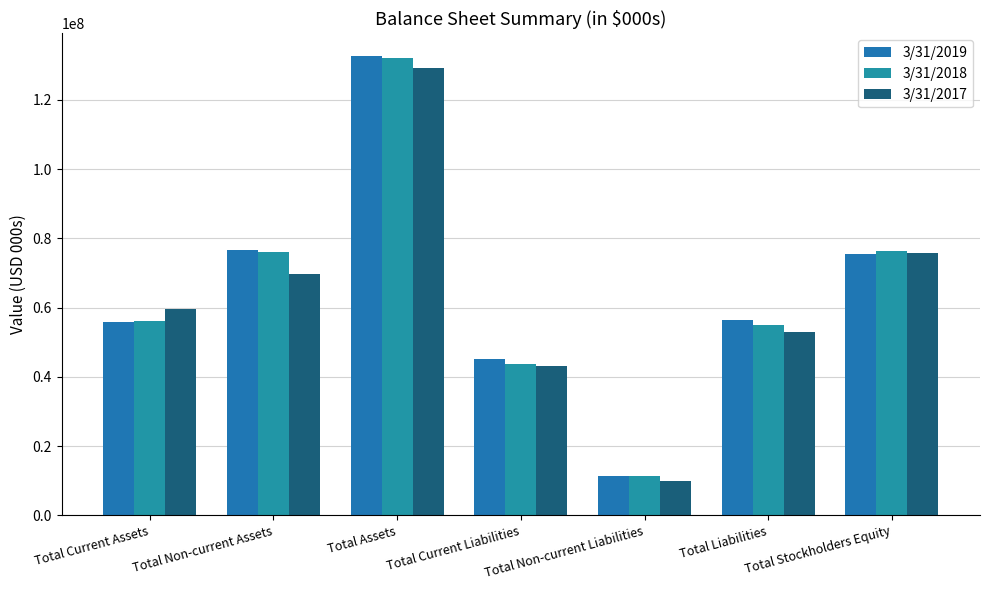

Rank the series by their average value, from highest to lowest.

3/31/2019, 3/31/2018, 3/31/2017